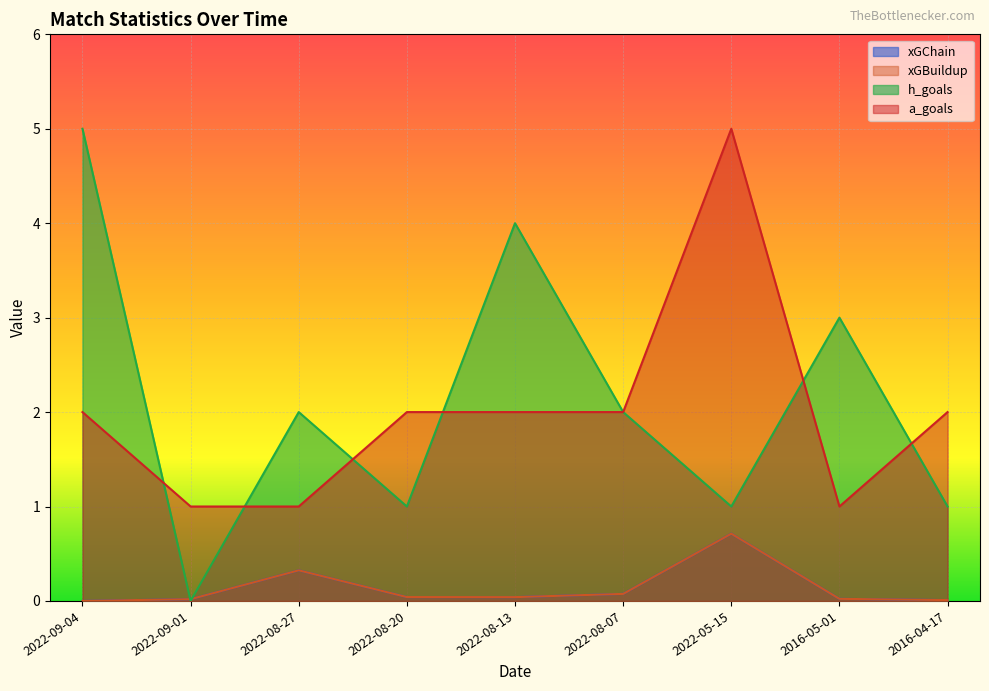

Count the a_goals values in the range 1 to 2.

8